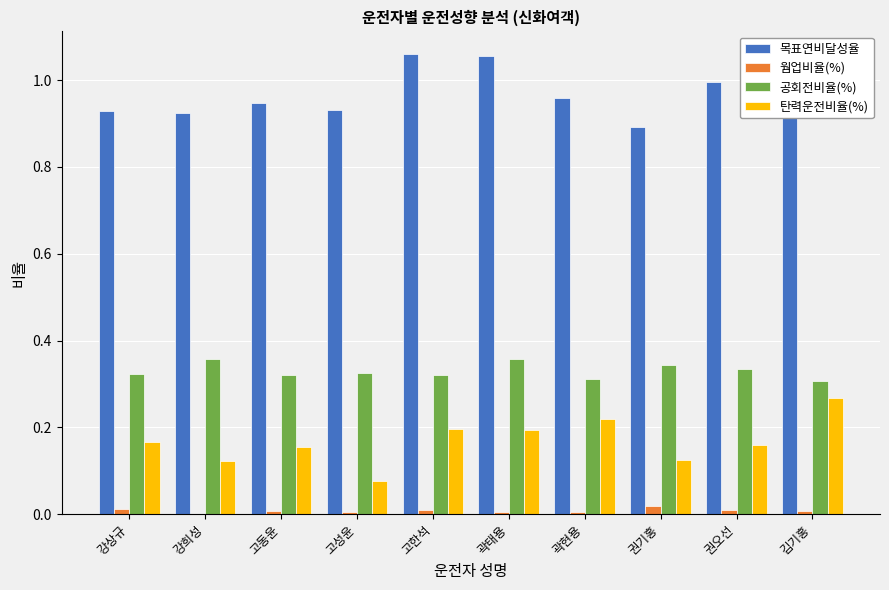

How many groups of bars are there?

10